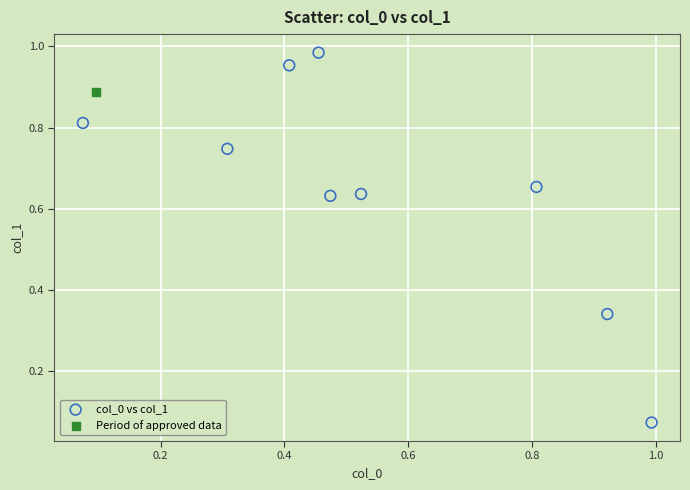

What are all the series names shown in the legend?

col_0 vs col_1, Period of approved data